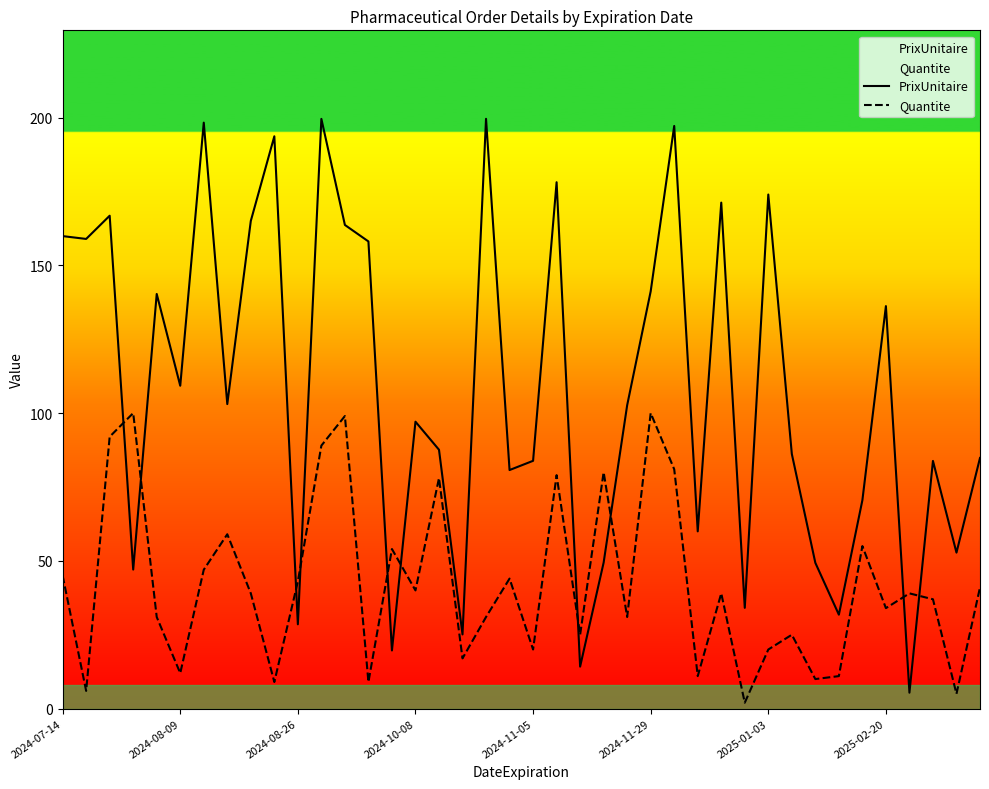

What is the value of the PrixUnitaire point at the 27th from the left?

197.2